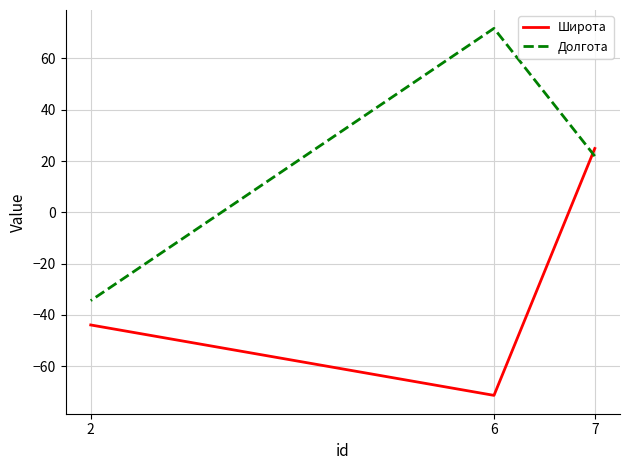

List the series in order of their peak value, highest first.

Долгота, Широта